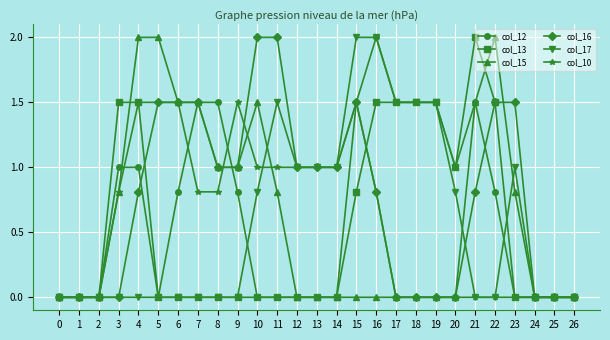

What is the spread (max minus min) of values at 16?

2.0